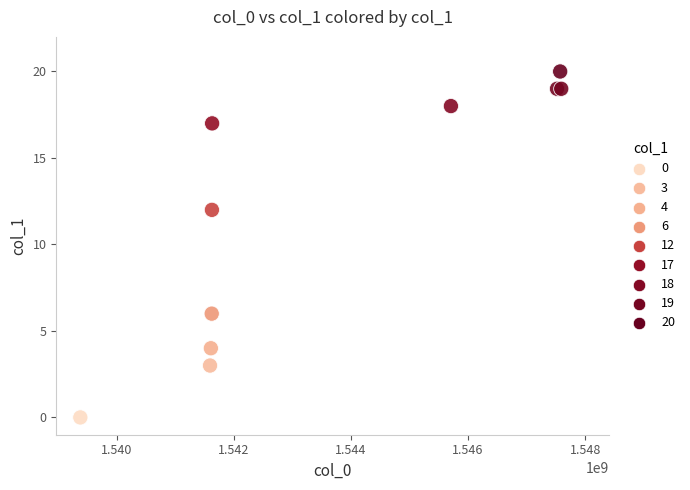

What Y value in the scatter plot is closest to 10?

12